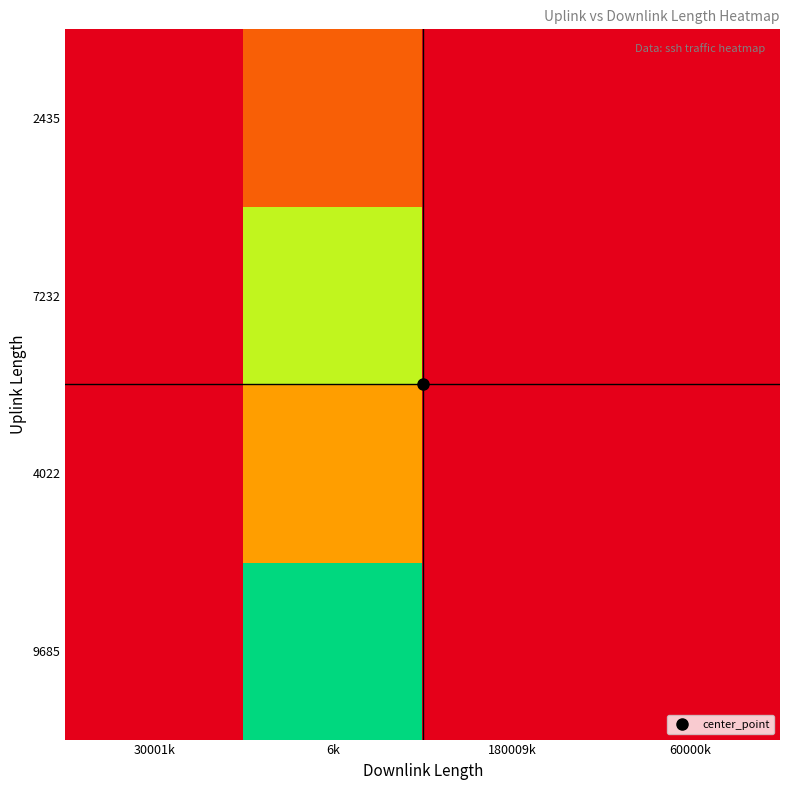

At which category does the chart reach its peak across all series?

6k